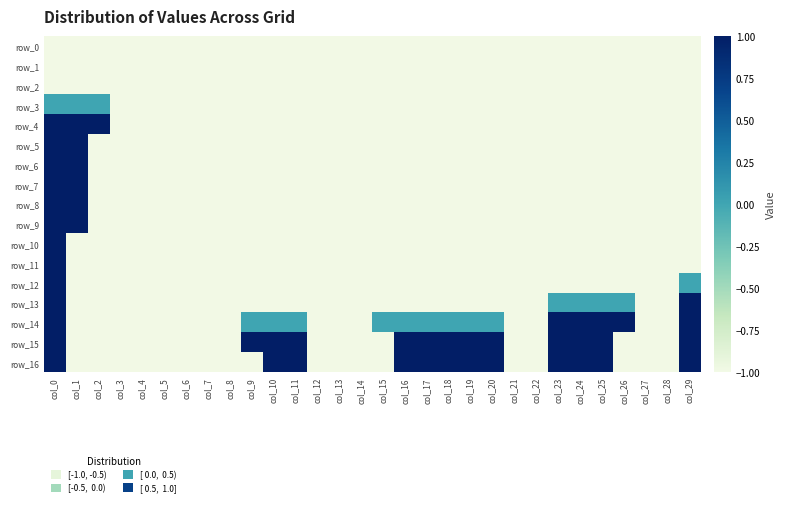

At which label does row_10 reach its peak?

col_0